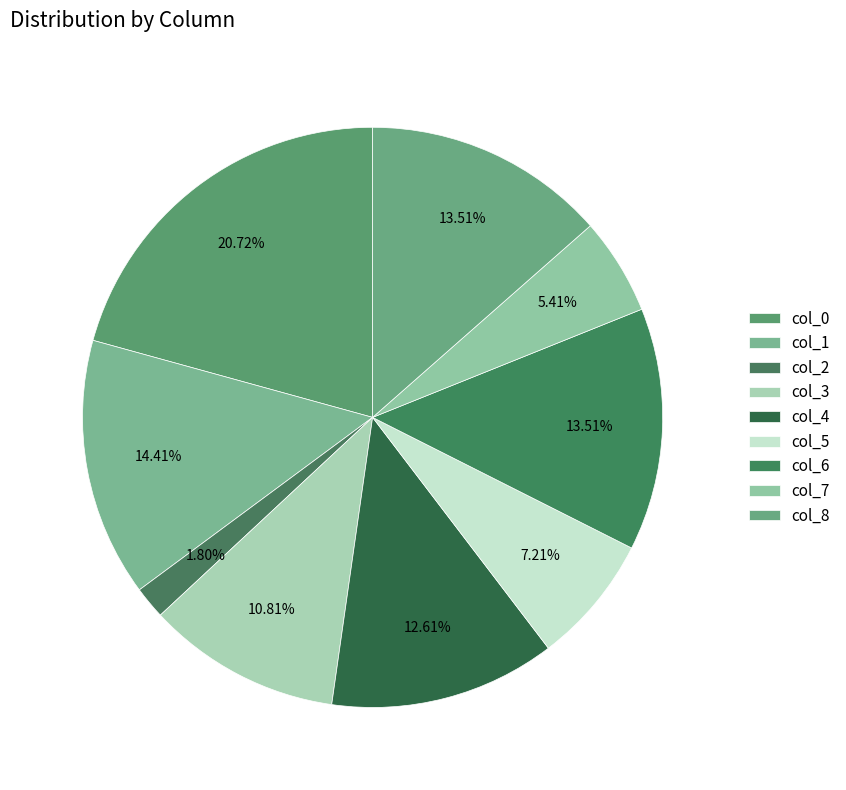

How many segments does this pie chart have?

9